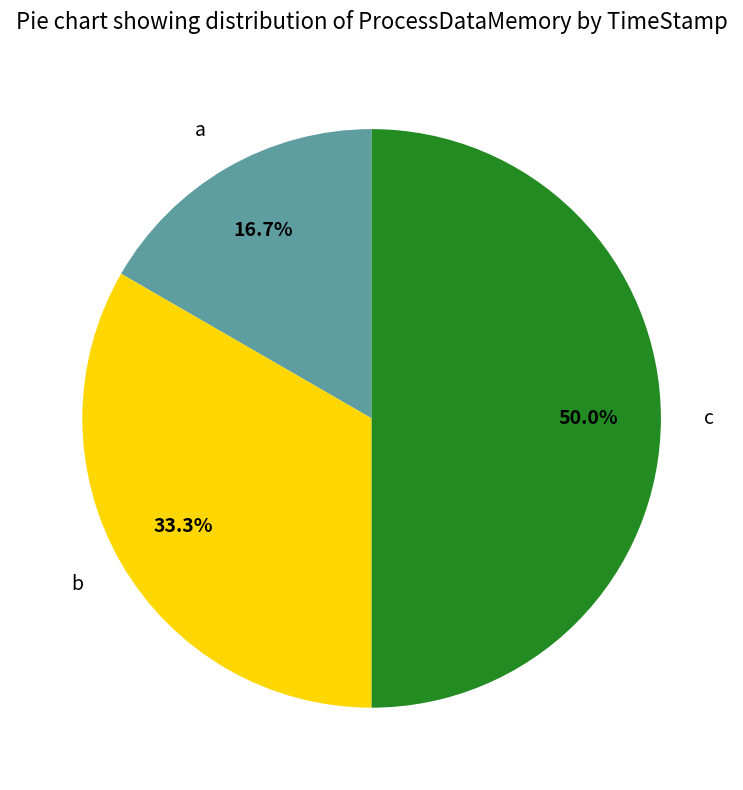

What percentage is the b slice, to the nearest percent?

33%